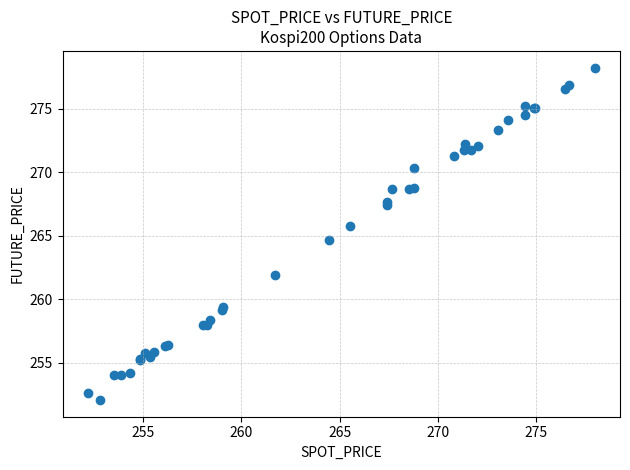

What Y value in the scatter plot is closest to 265?

264.7